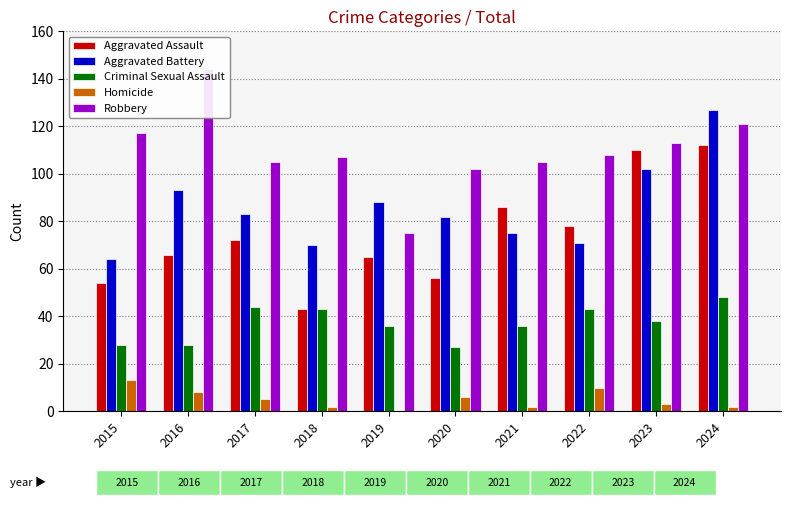

At which category is the sum across all series the highest?

2024